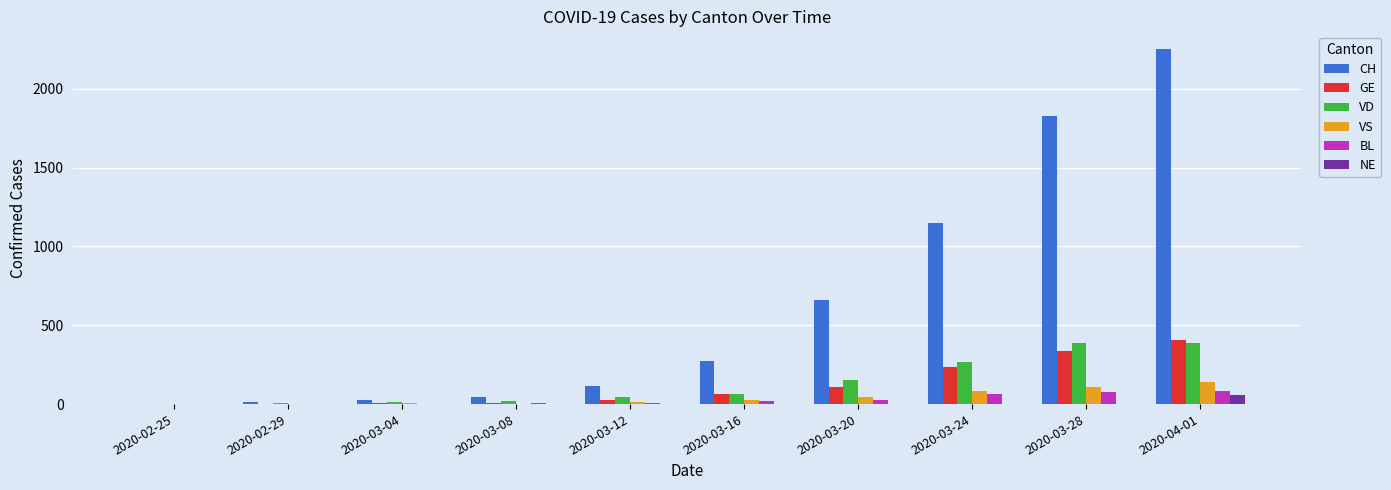

What is the maximum value shown in the chart?

2252